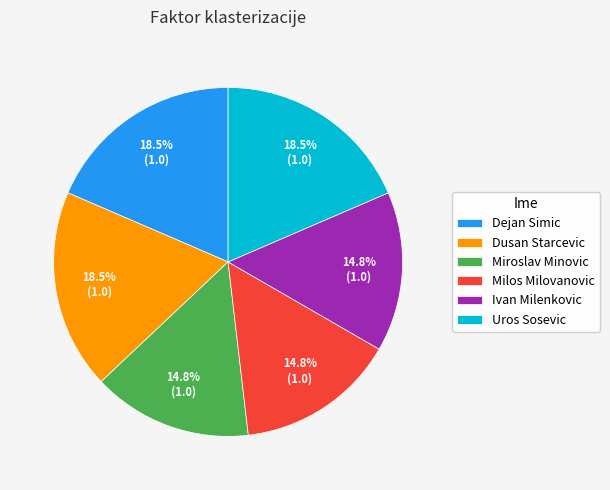

Combined, do Milos Milovanovic and Miroslav Minovic account for over 50%?

No